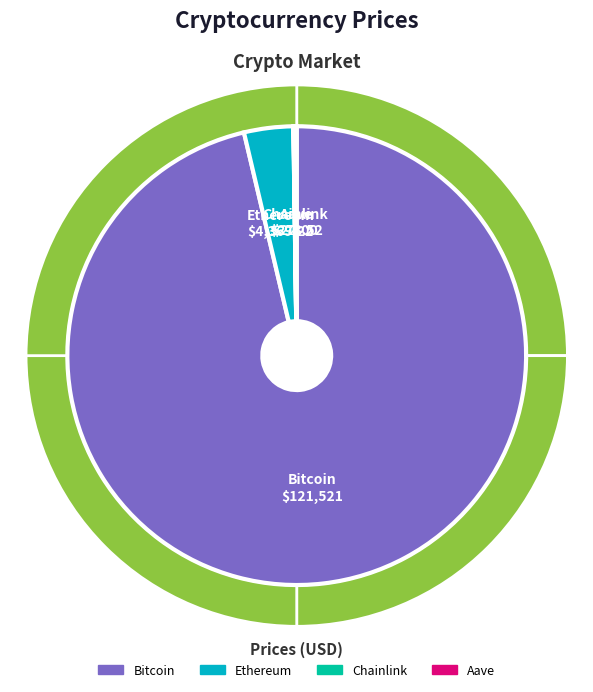

Combined, do Bitcoin and Chainlink account for over 50%?

Yes